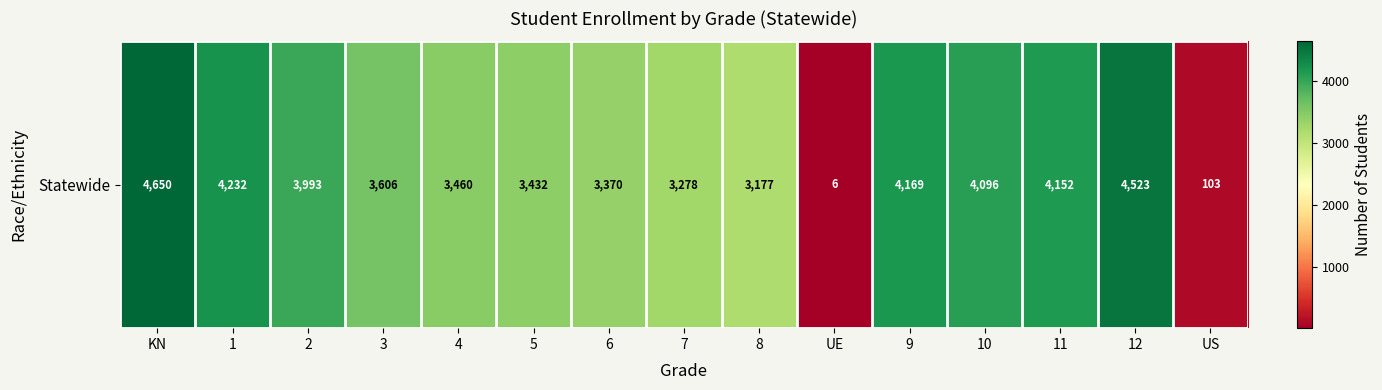

Where is the data nearest to the value 2328?

8